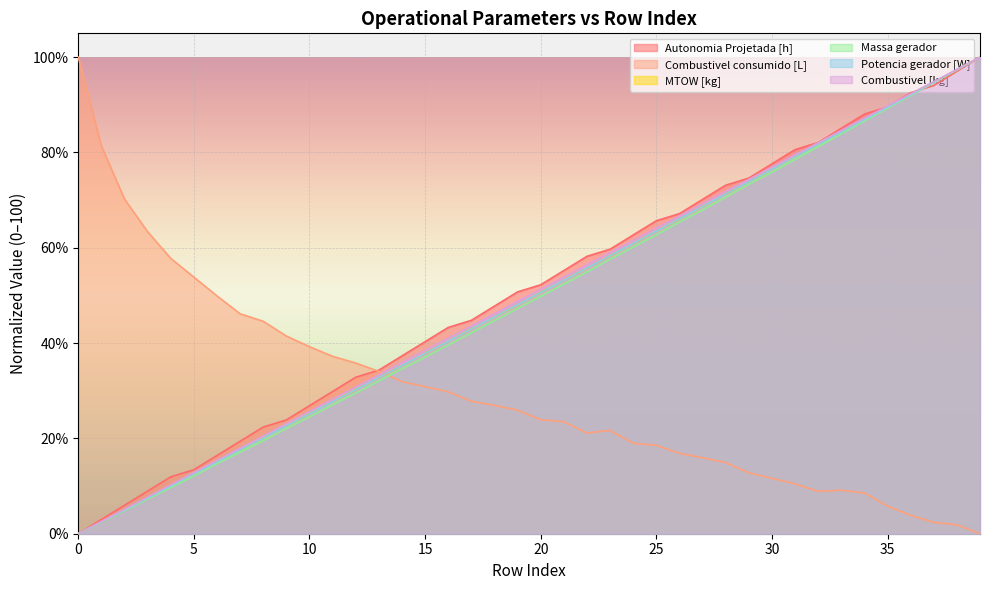

How many values in the Combustivel [kg] series are below 51?

20